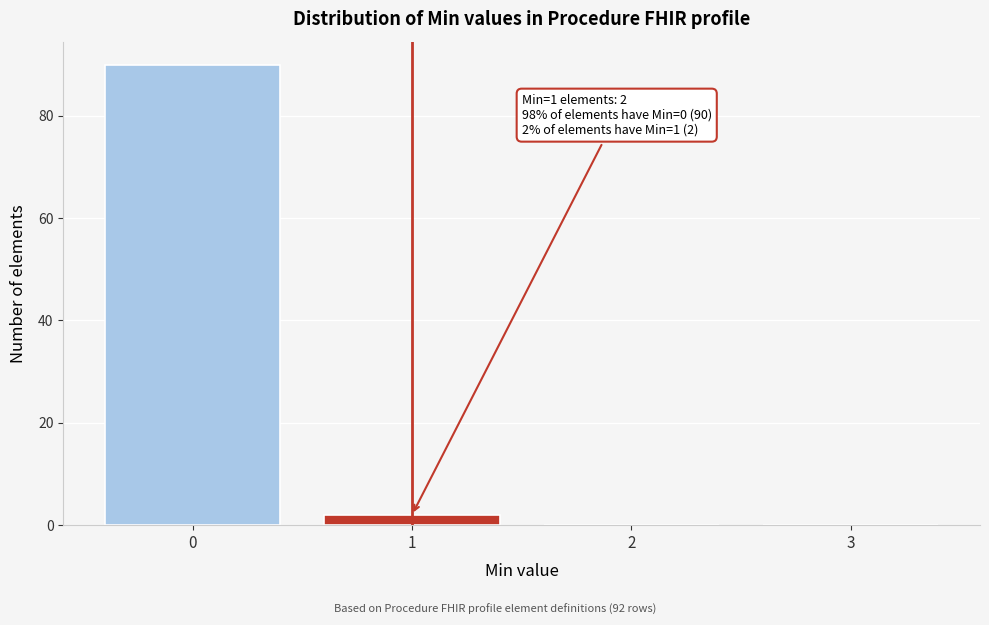

Reading left to right, extract all data points from this chart.

0=90	1=2	2=0	3=0